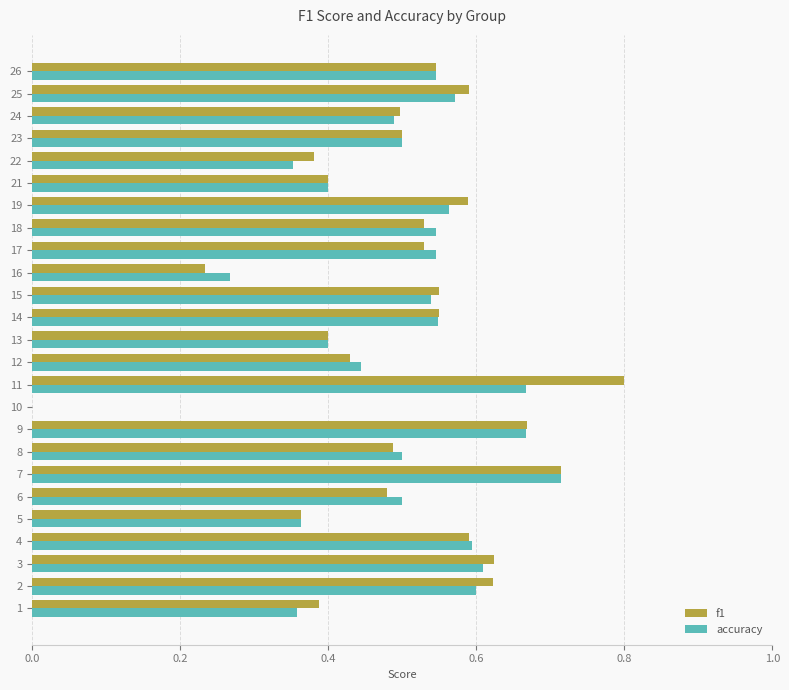

Between 10 and 18, which series saw the biggest shift?

accuracy